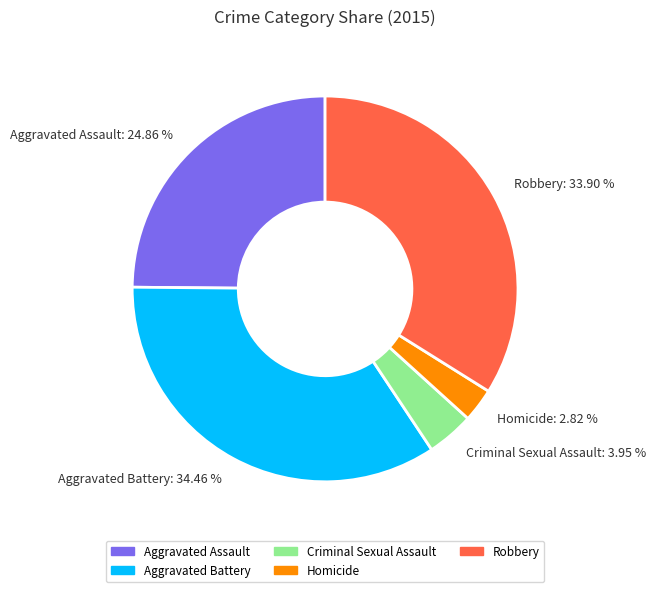

Is there any slice that represents more than half of the pie?

No